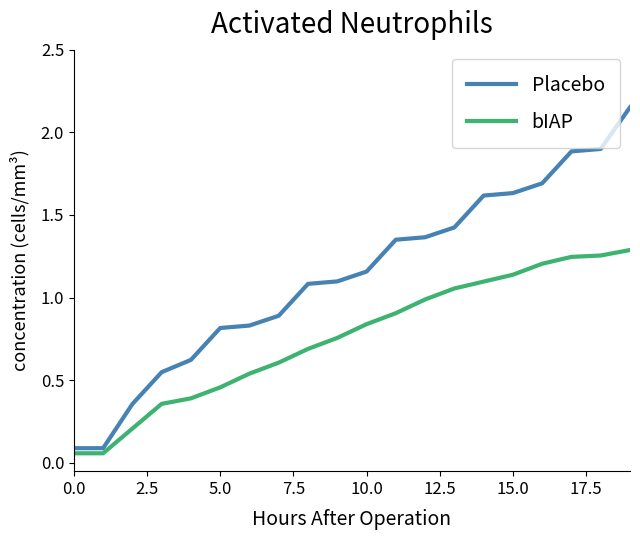

List the series in order of their peak value, highest first.

Placebo, bIAP